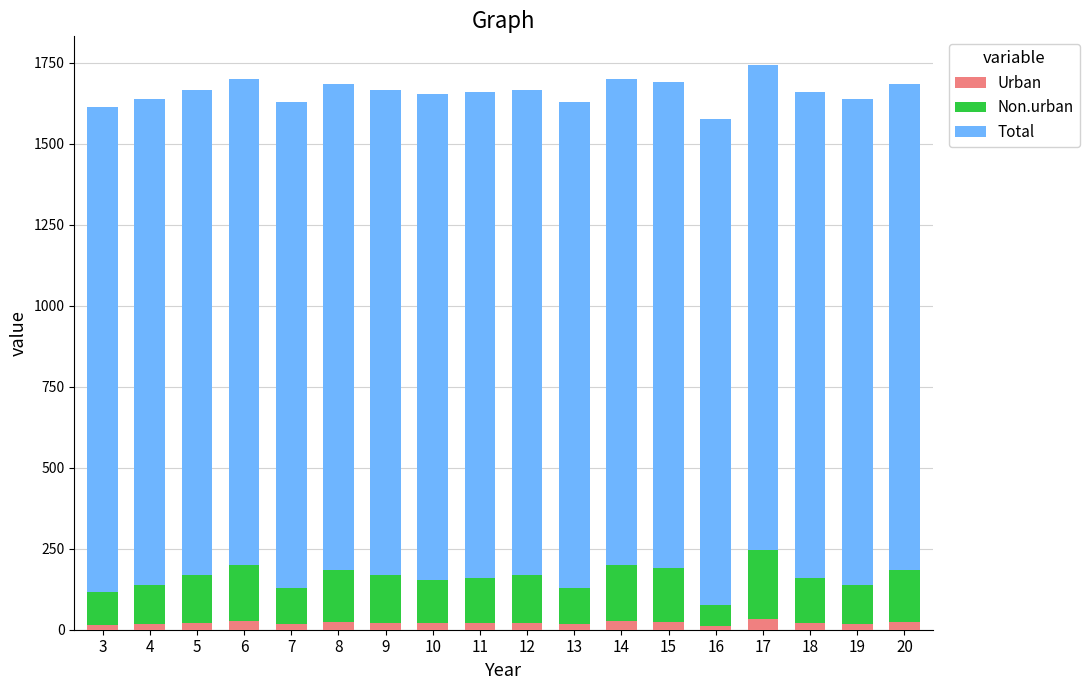

Count the number of data series in this chart.

3